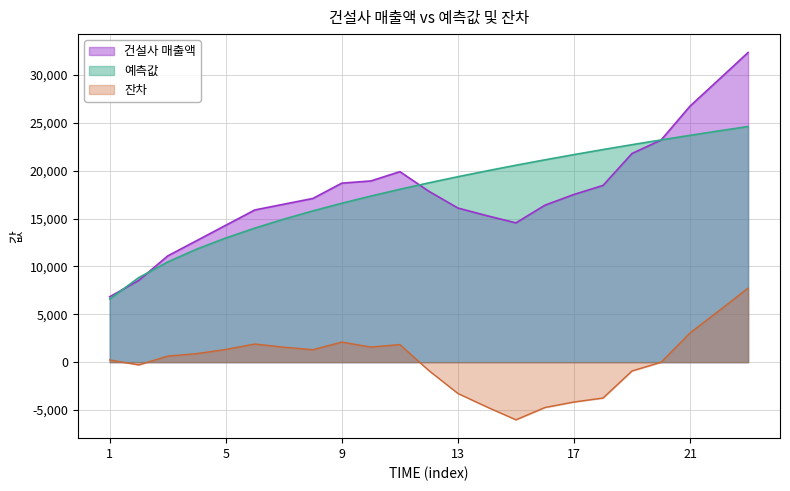

Rank the series at 12 from lowest to highest value.

잔차, 건설사 매출액, 예측값